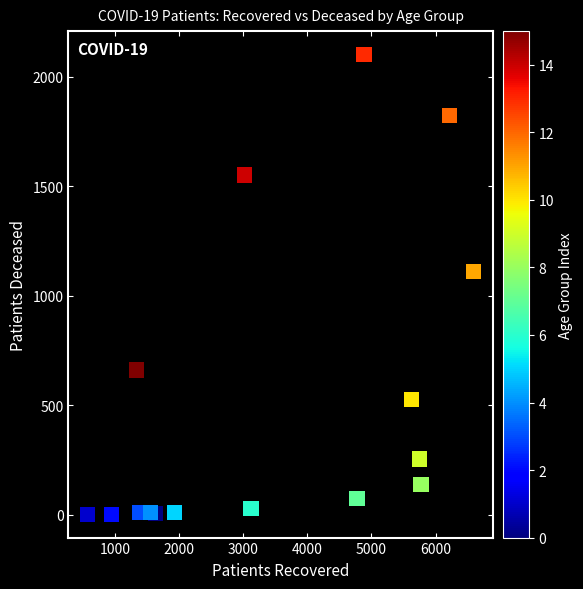

What is the range of X values (max minus min)?

6015